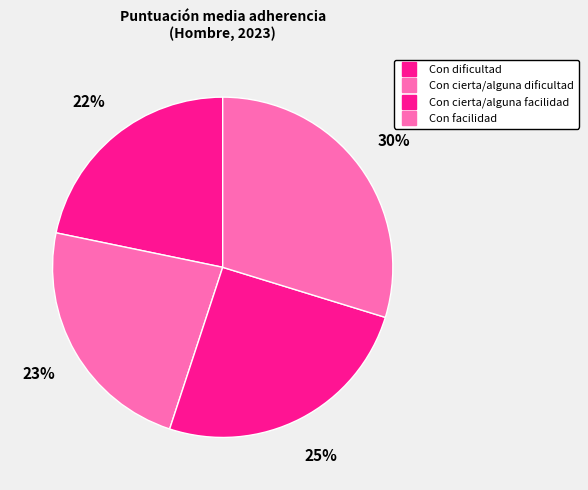

Count the number of slices in the pie.

4